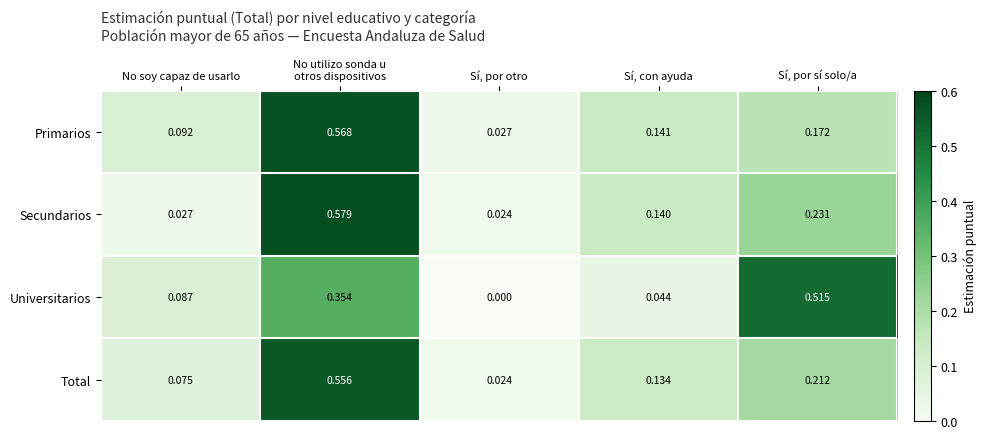

Which series has the widest spread of values?

Secundarios